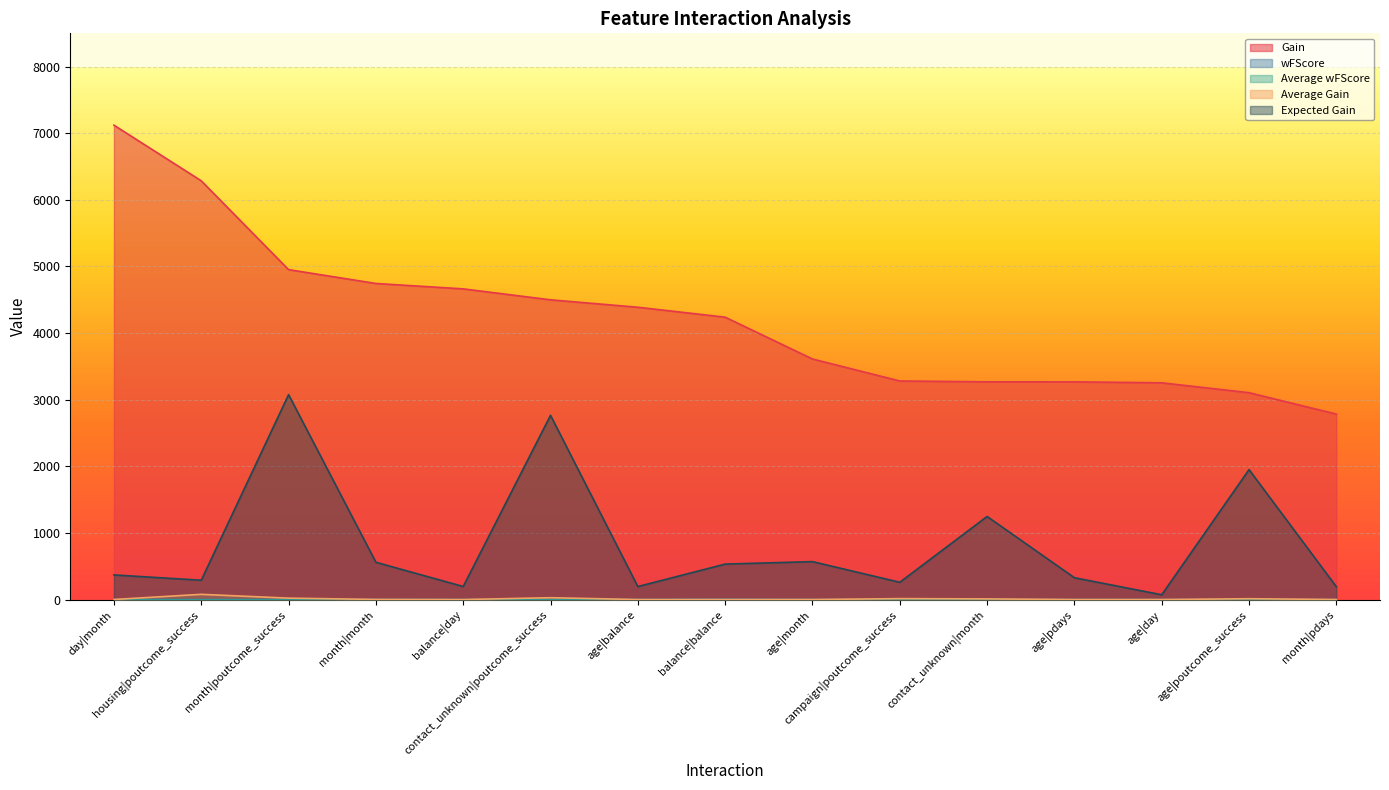

True or false: Gain has more than 1 interior local peaks.

False